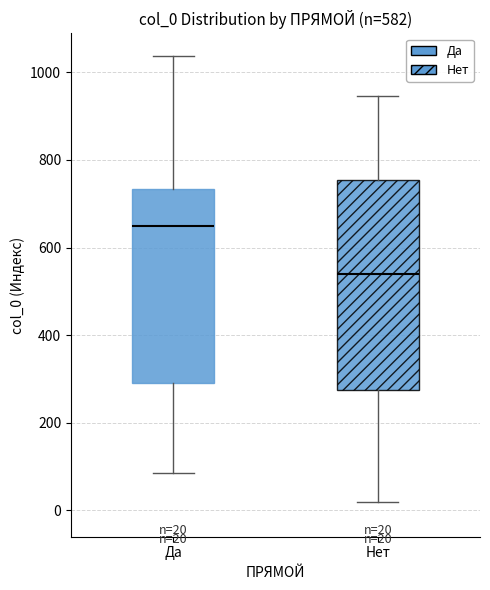

Comparing the boxes themselves (not the whiskers), which one is the tallest?

Нет